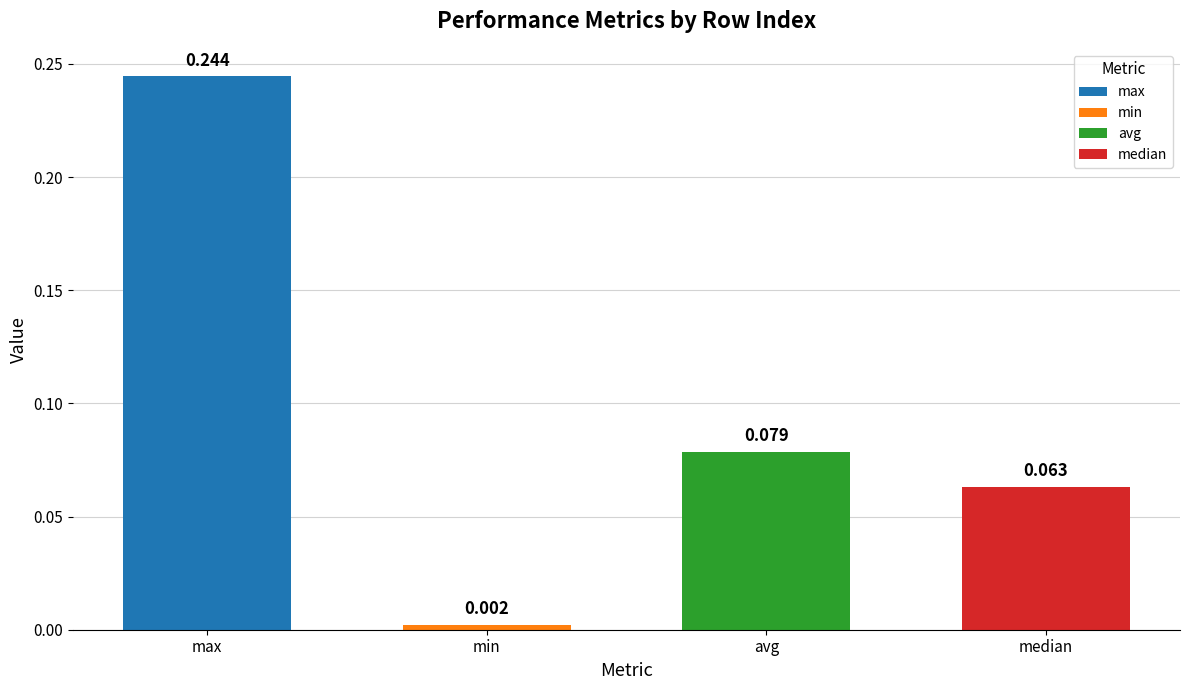

Which has a higher value, avg or min?

avg